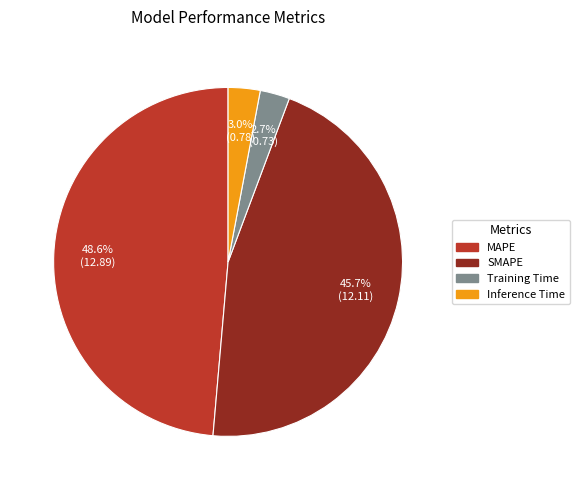

The Inference Time slice represents 3% of the pie. True or false?

True